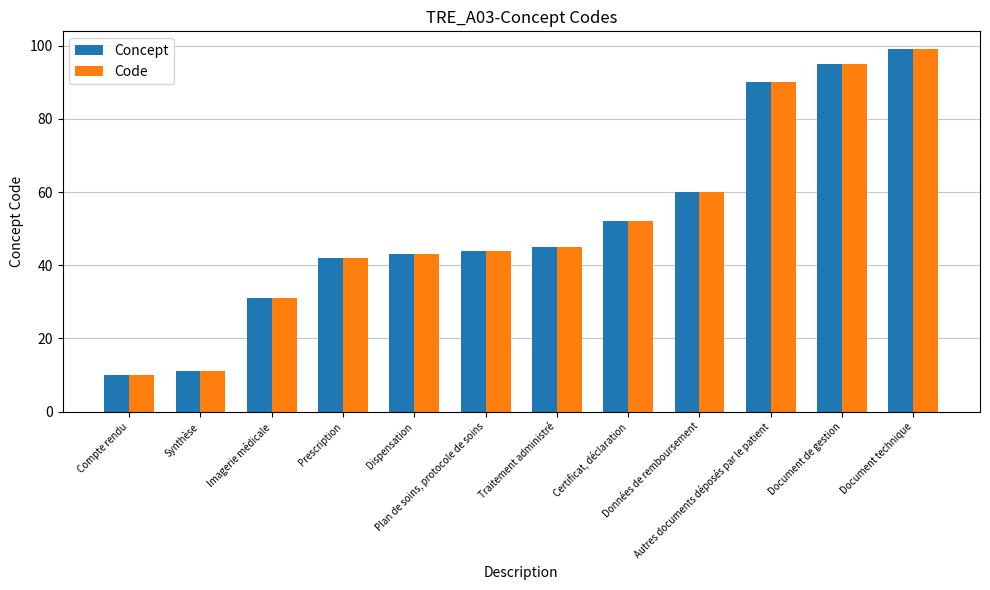

At how many categories does at least one series exceed 47?

5